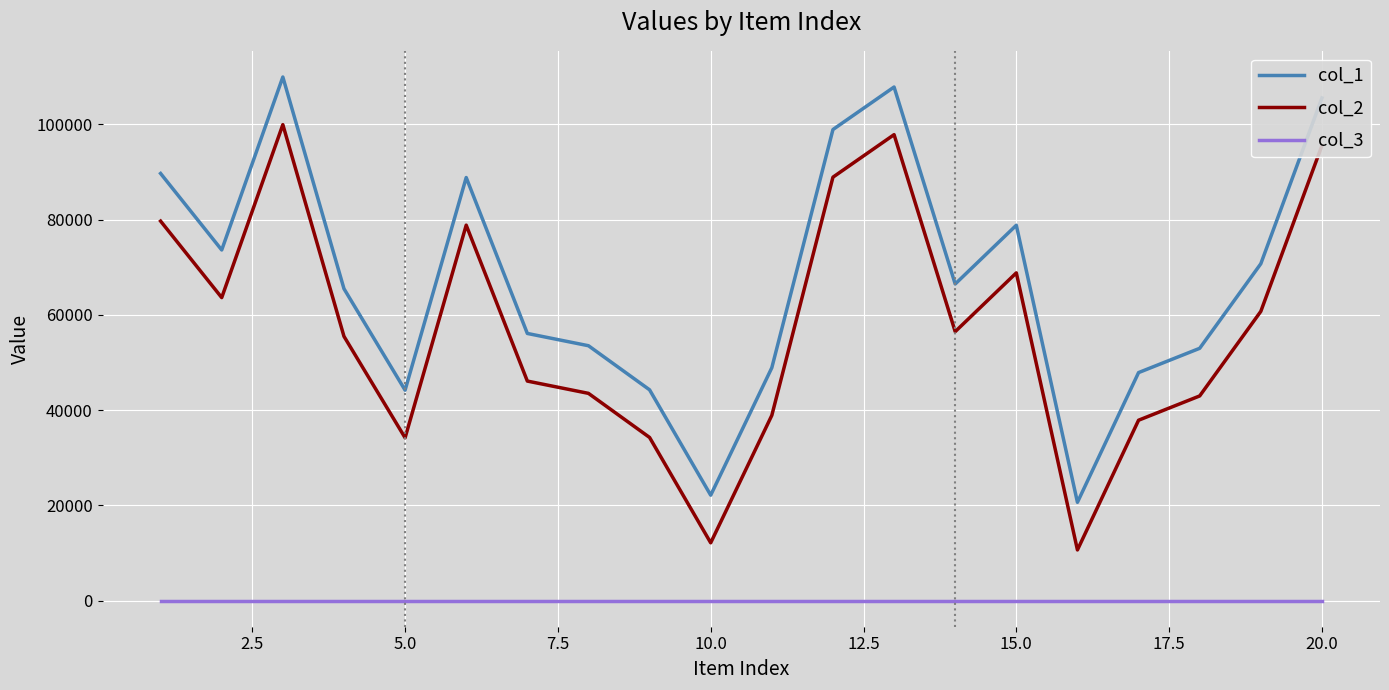

Which series has the largest total across all categories?

col_1